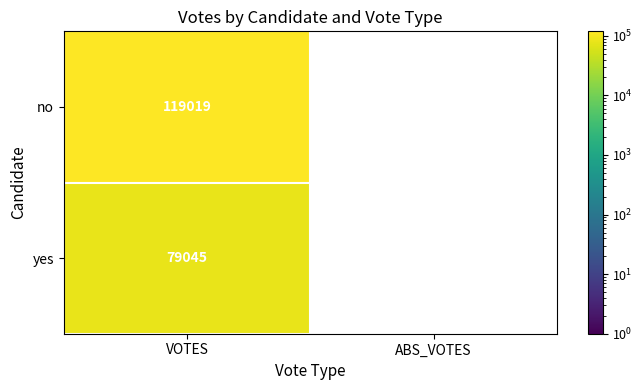

At how many categories does at least one series exceed 92137?

1